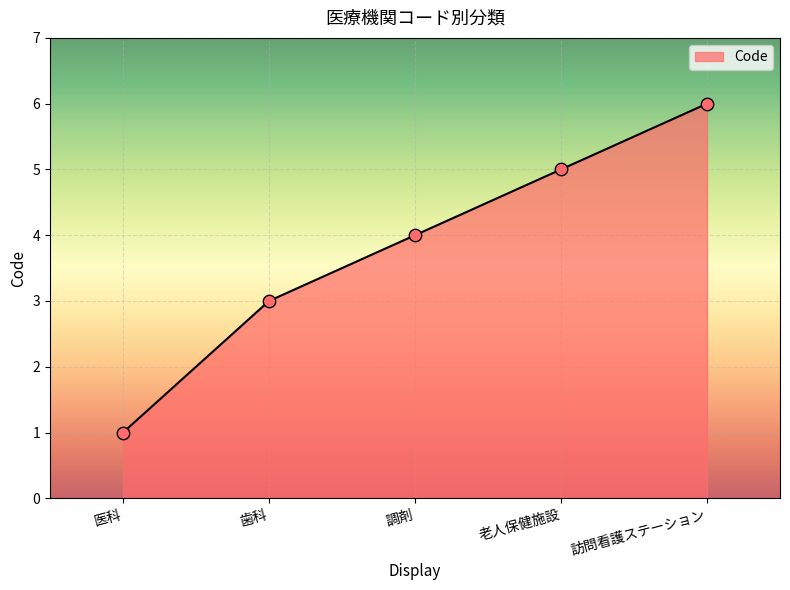

Approximately how many times larger is the value at 医科 compared to 訪問看護ステーション?

0.2